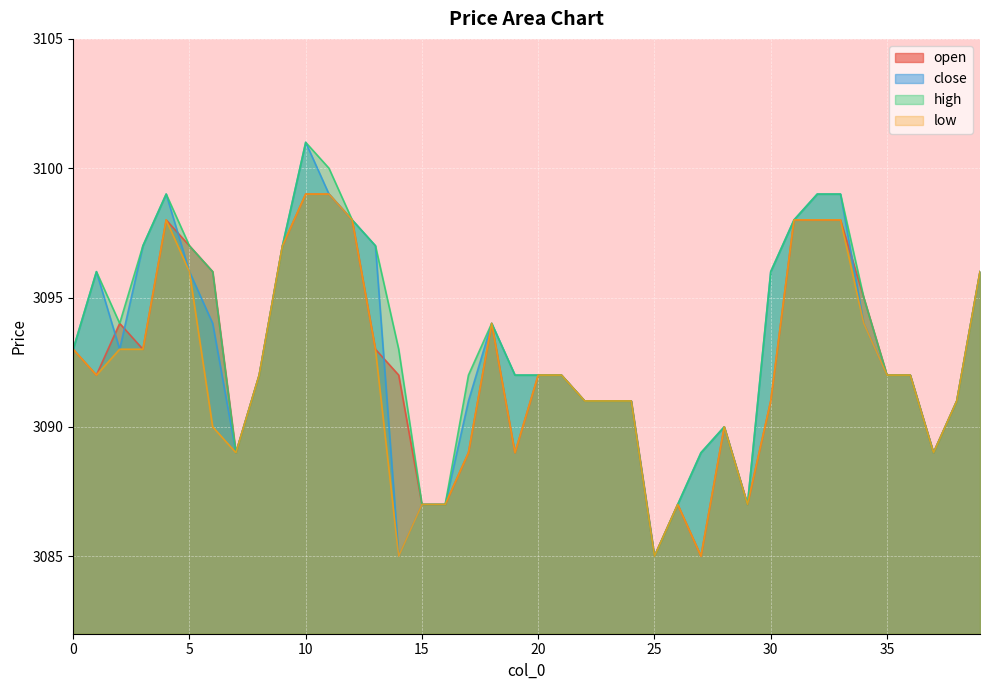

Does the chart display data point markers on the line(s)?

No